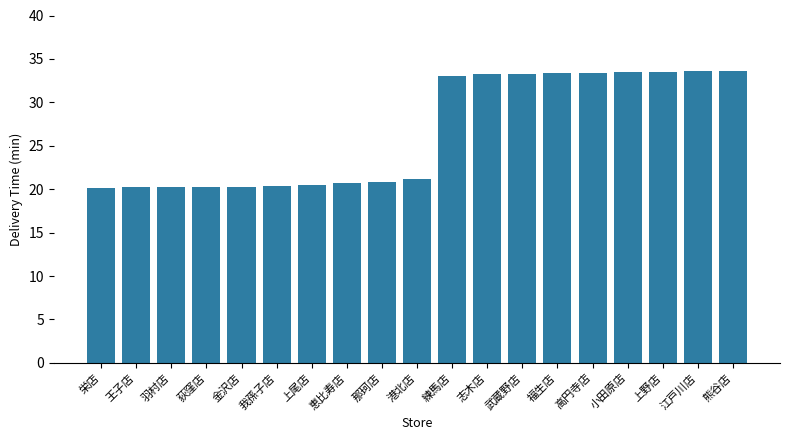

Which has a higher value, 上尾店 or 熊谷店?

熊谷店